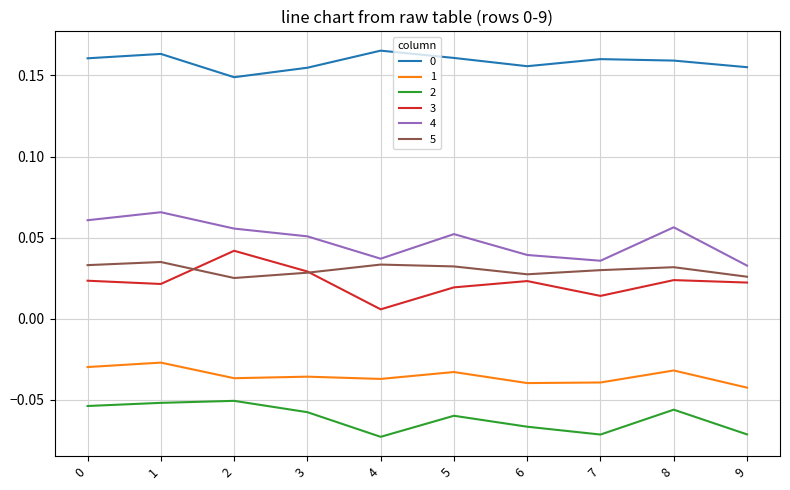

Between 1 and 6, which series saw the biggest shift?

4